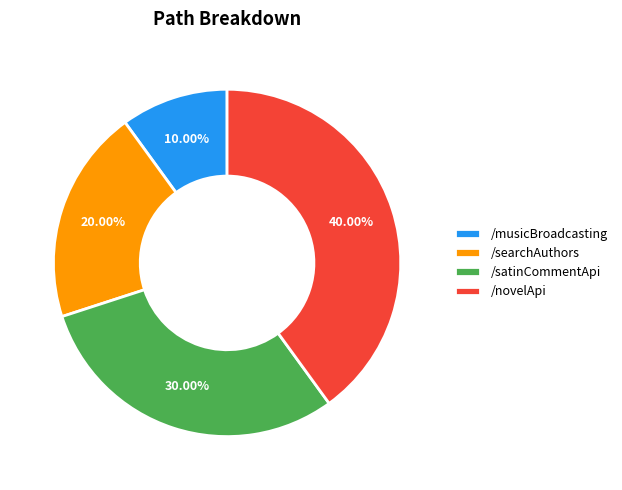

What percentage is the /musicBroadcasting slice, to the nearest percent?

10%